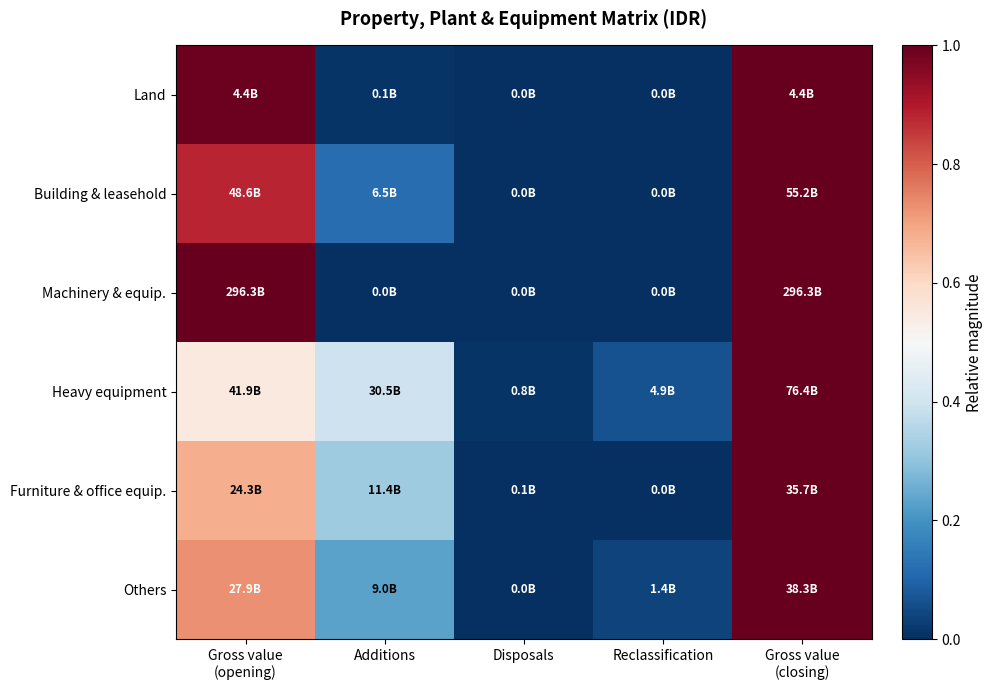

At Additions, list the series in order from largest to smallest.

Heavy equipment, Furniture & office equip., Others, Building & leasehold, Land, Machinery & equip.